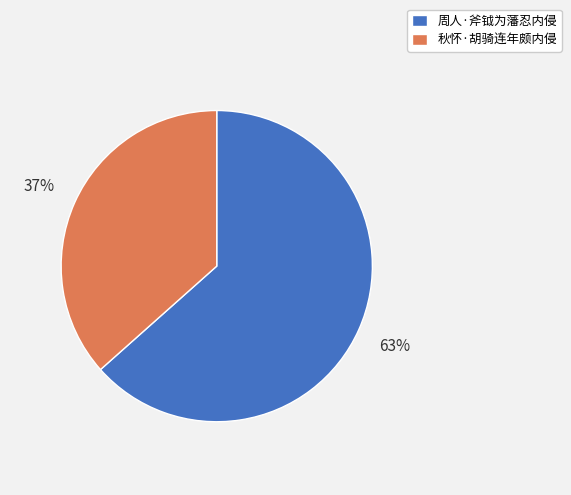

What percentage is the 秋怀·胡骑连年颇内侵 slice, to the nearest percent?

37%